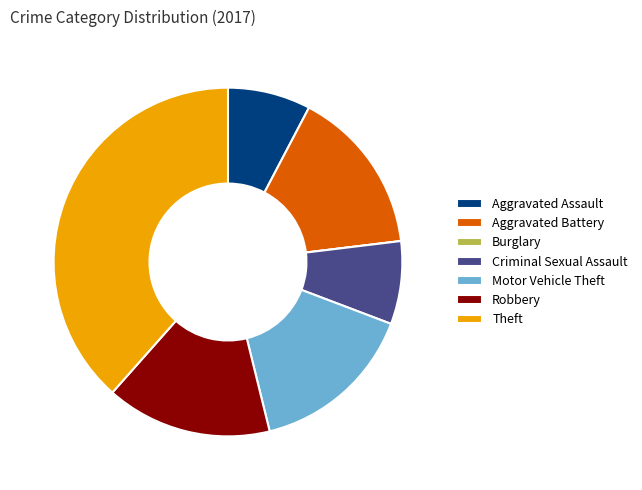

Which slice is the largest?

Theft